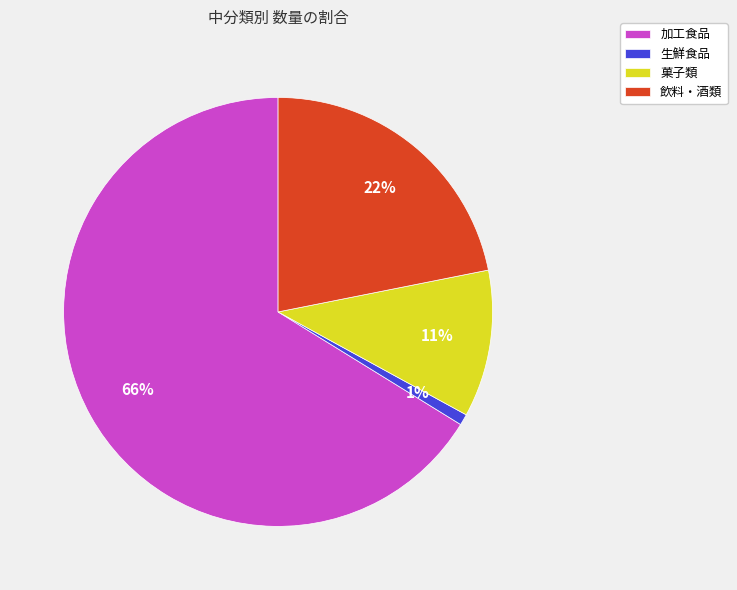

Which category has the biggest portion of the pie?

加工食品